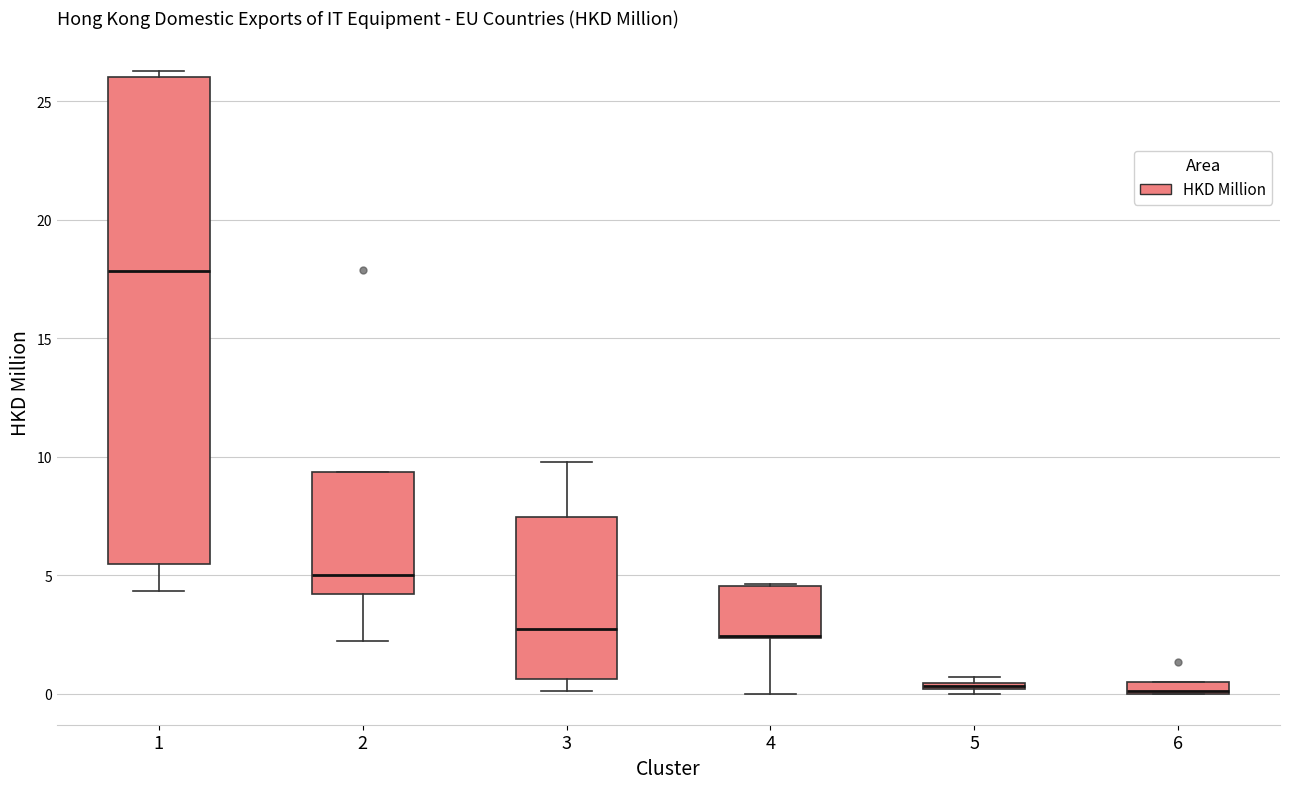

Which box is the tallest, from its lower edge to its upper edge?

1